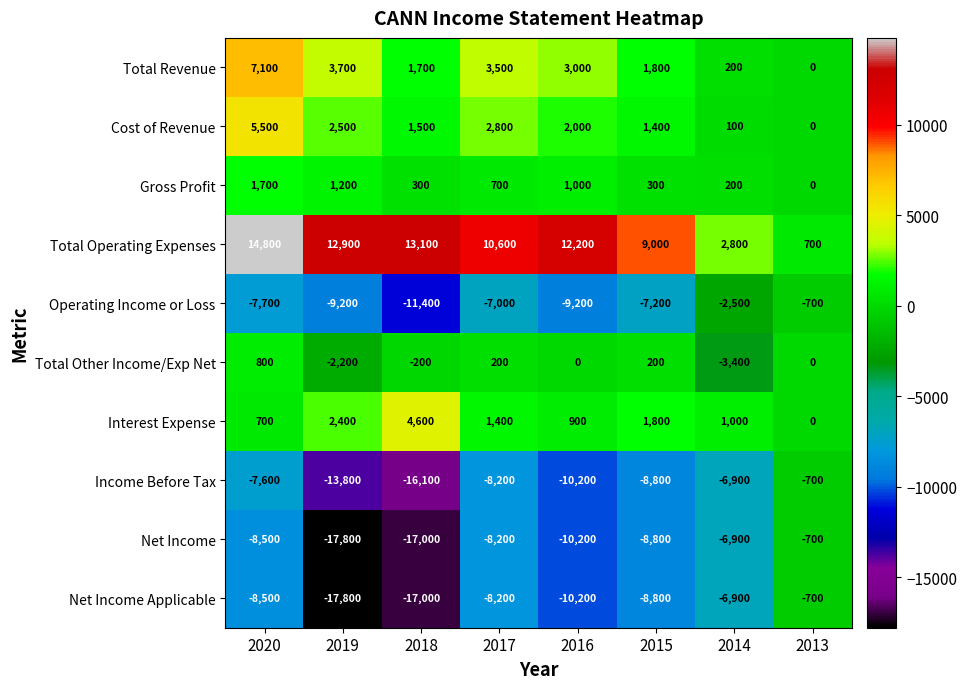

What is the sum of all Net Income Applicable values?

-78100